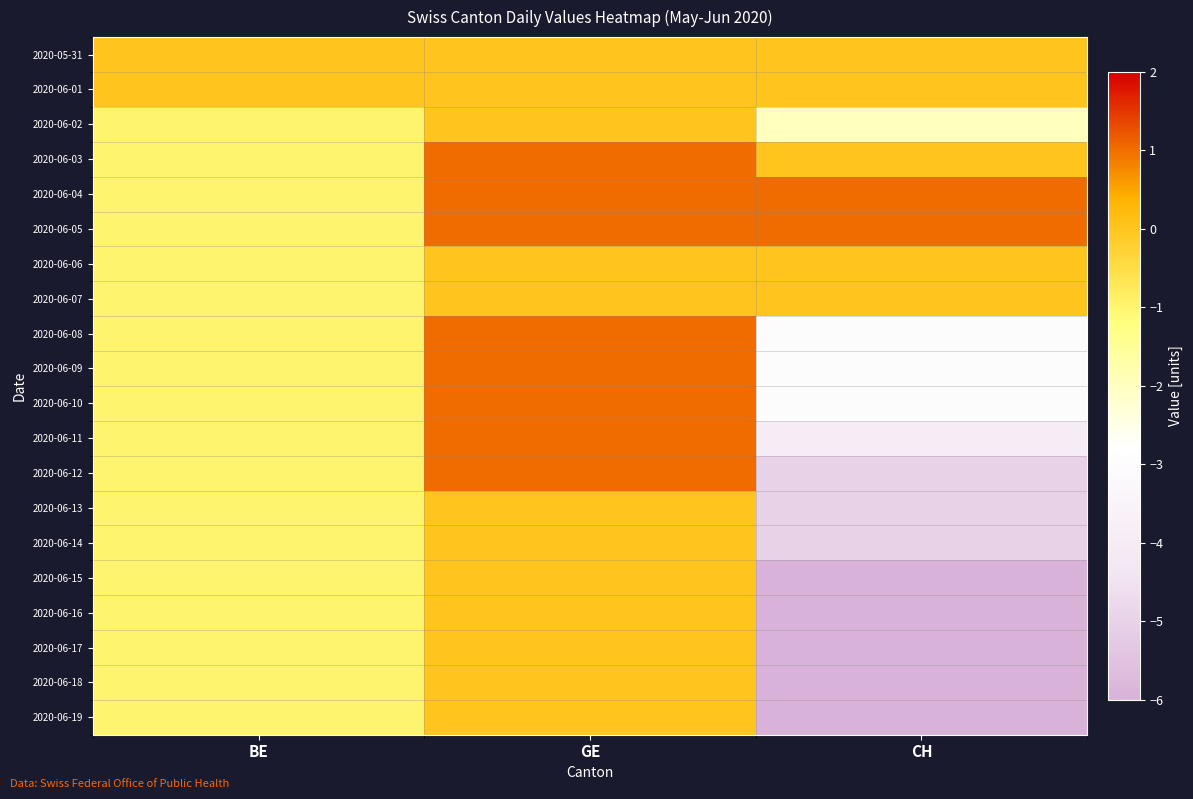

Which category has the highest value across all series?

GE